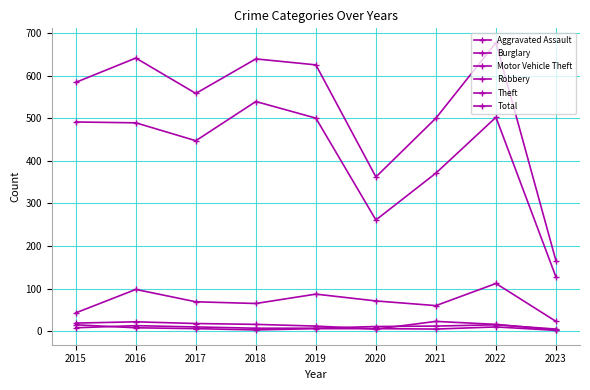

At how many categories does at least one series exceed 581?

5